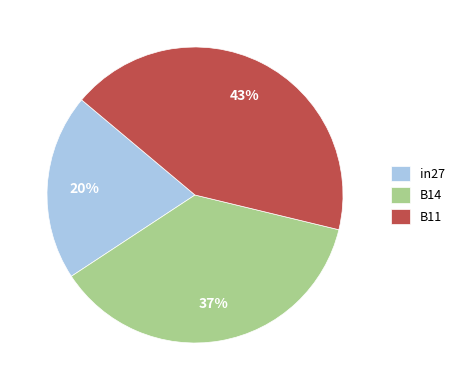

To the nearest percent, what percentage of the pie is B14?

37%